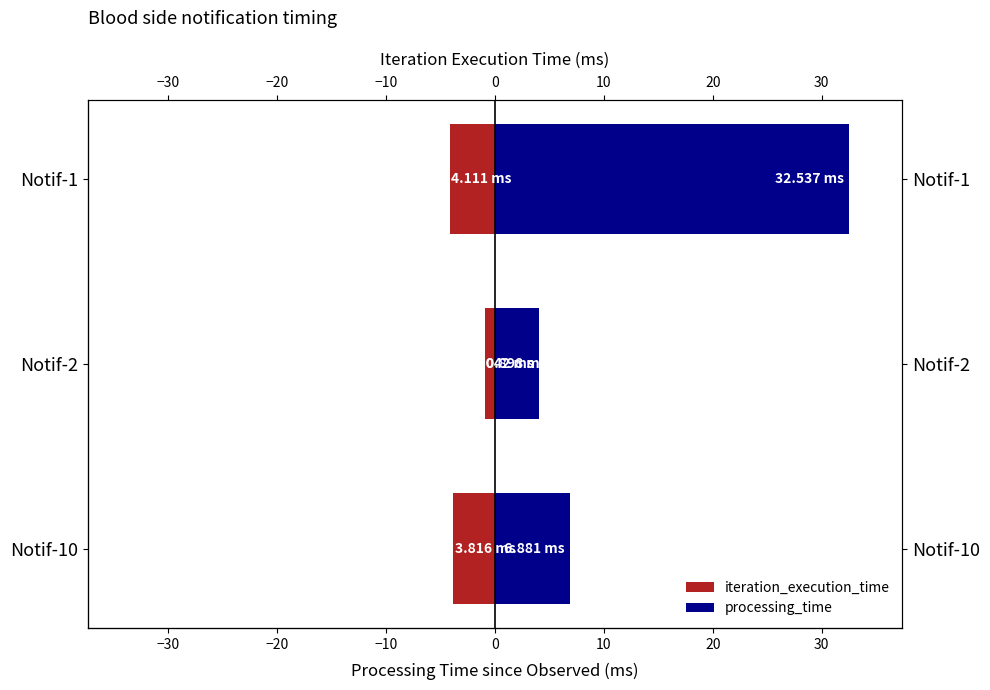

What is the value of the processing_time bar at the 1st from the left?

32.5